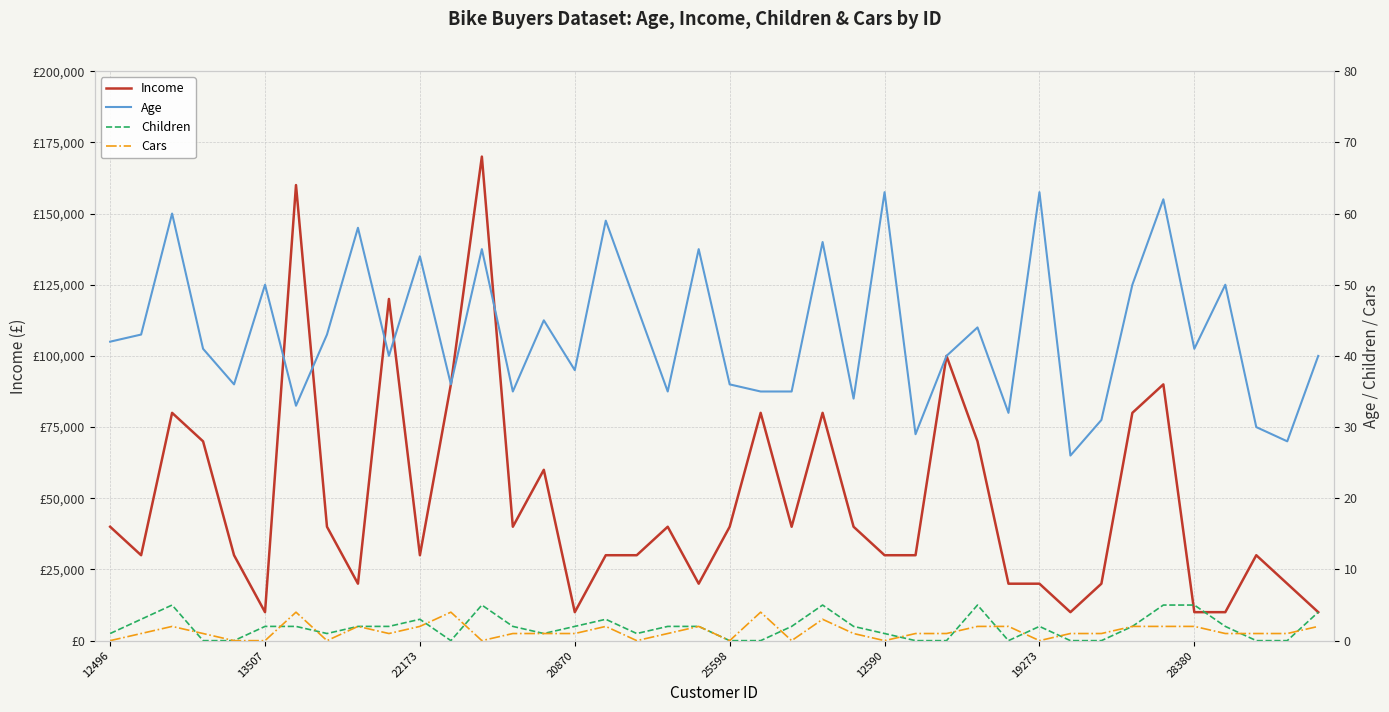

What is the difference between the highest and lowest values at 9?

119999